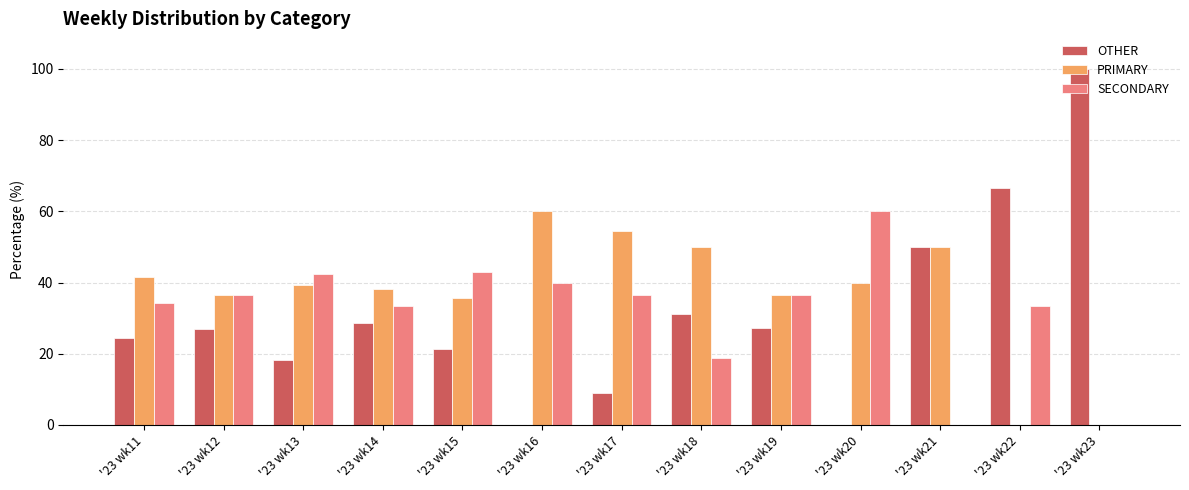

What is the sum of the OTHER values at '23 wk19 and '23 wk22?

93.9